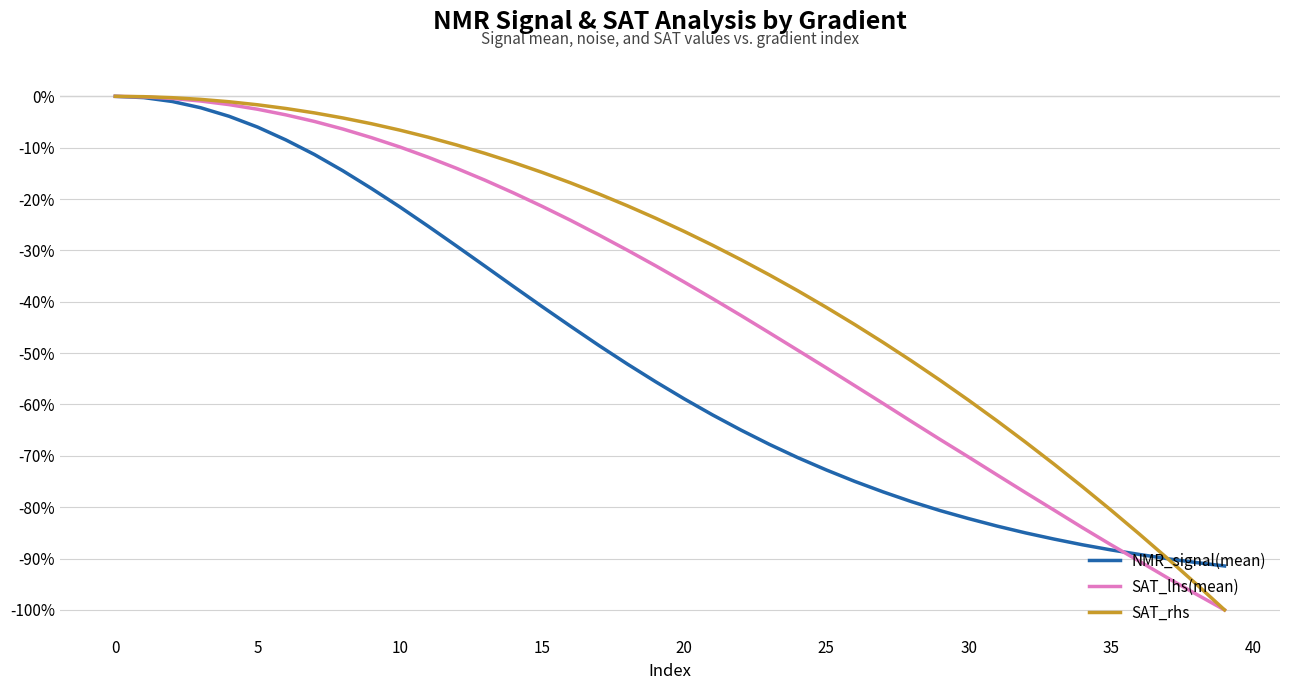

Rank the series by their average value, from lowest to highest.

NMR_signal(mean), SAT_lhs(mean), SAT_rhs